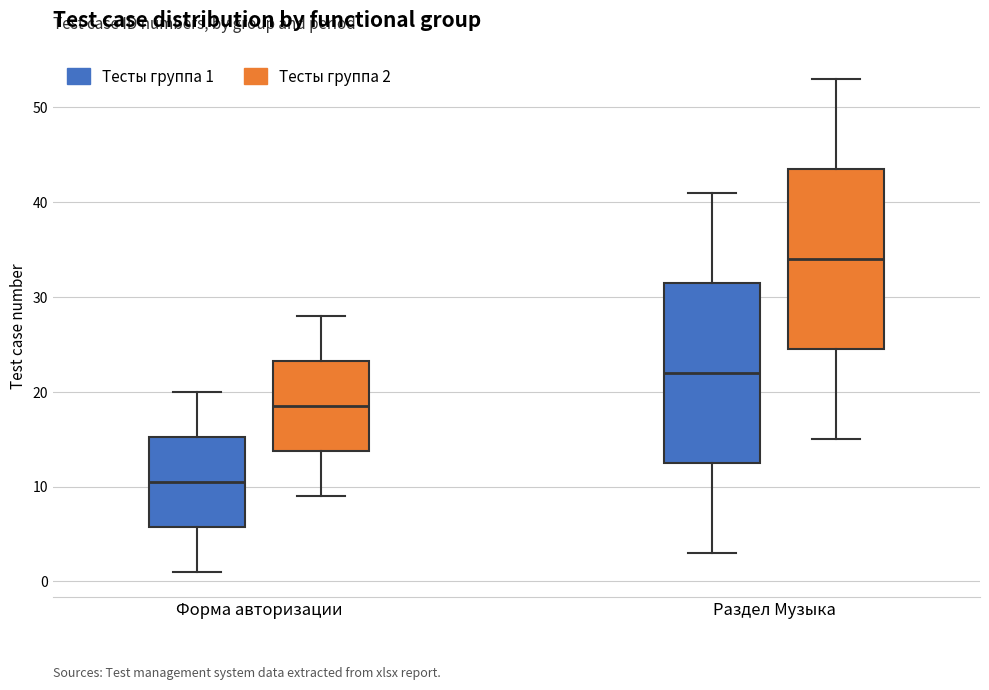

Reading left to right, transcribe this box plot: for each box, give where its median line is, the range the box spans, and where its two whiskers end, as read against the y-axis. The values are not printed on the chart, so give them approximately, as read against the axis.

Форма авторизации (Тесты группа 1): median 11, box 6 to 15, whiskers 1 to 20
Форма авторизации (Тесты группа 2): median 19, box 14 to 23, whiskers 9 to 28
Раздел Музыка (Тесты группа 1): median 22, box 13 to 32, whiskers 3 to 41
Раздел Музыка (Тесты группа 2): median 34, box 25 to 44, whiskers 15 to 53